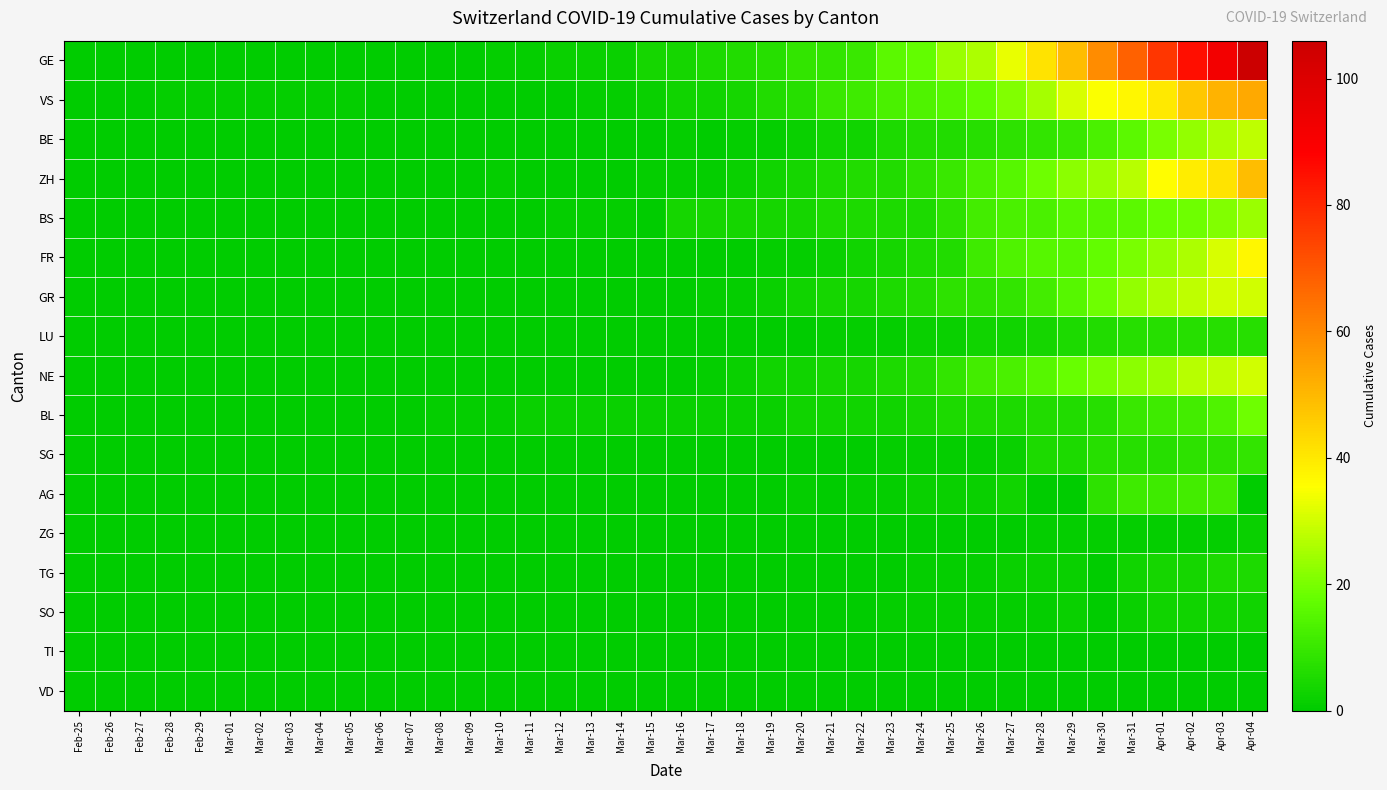

Rank the series at Mar-15 from highest to lowest value.

GE, VS, BL, ZH, BE, BS, FR, GR, LU, NE, SG, AG, ZG, TG, SO, TI, VD